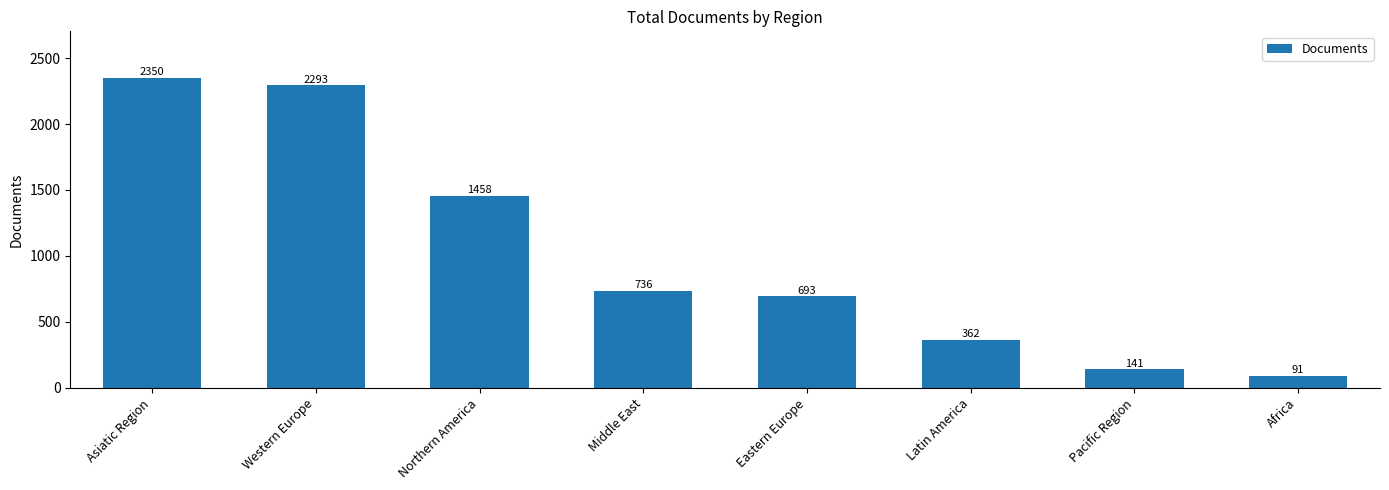

Rank the categories by value from highest to lowest.

Asiatic Region, Western Europe, Northern America, Middle East, Eastern Europe, Latin America, Pacific Region, Africa